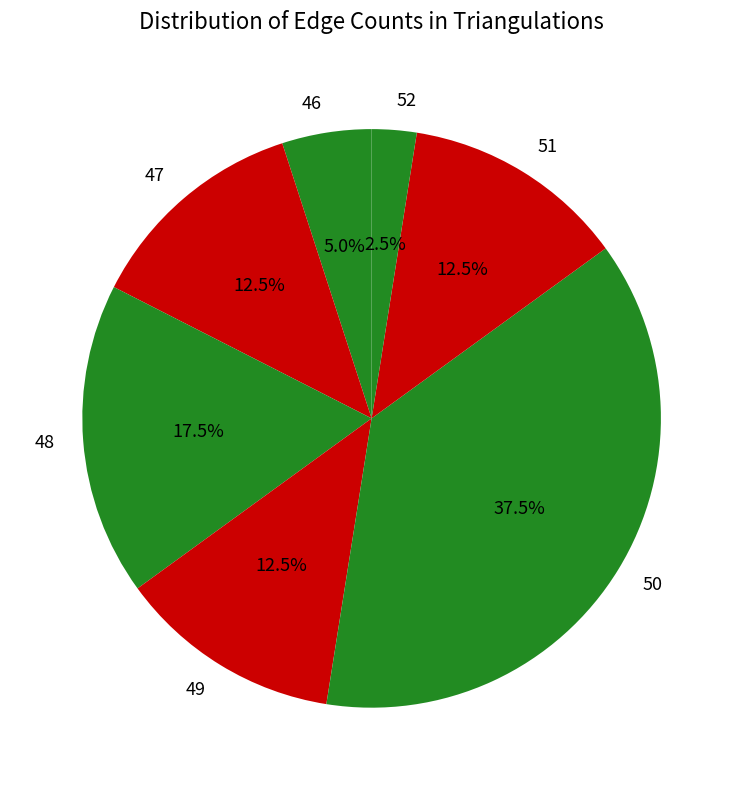

Which slice is the largest?

50